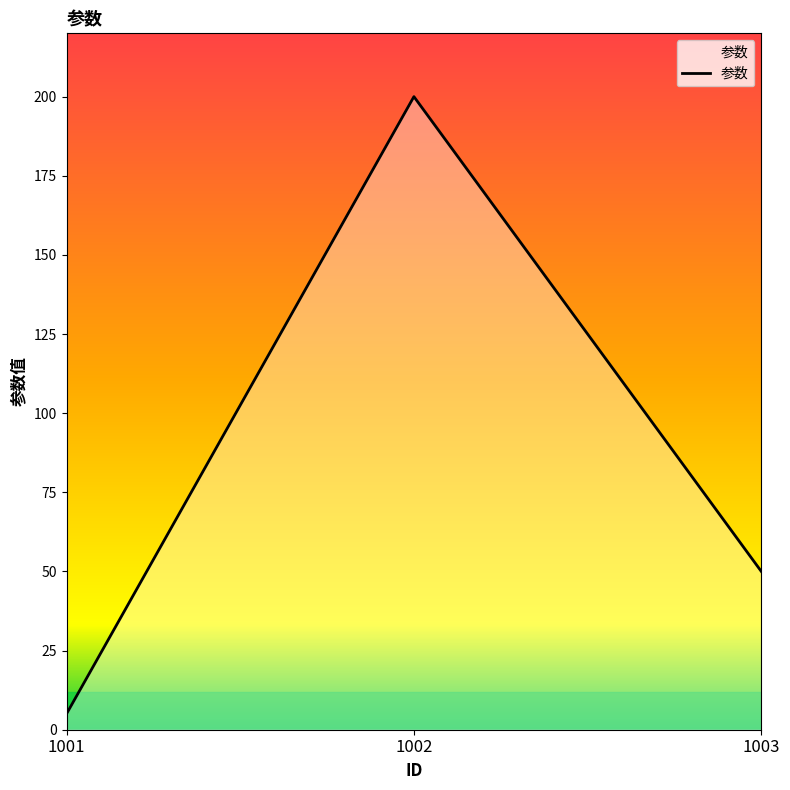

Rank the categories by value from highest to lowest.

1002, 1003, 1001